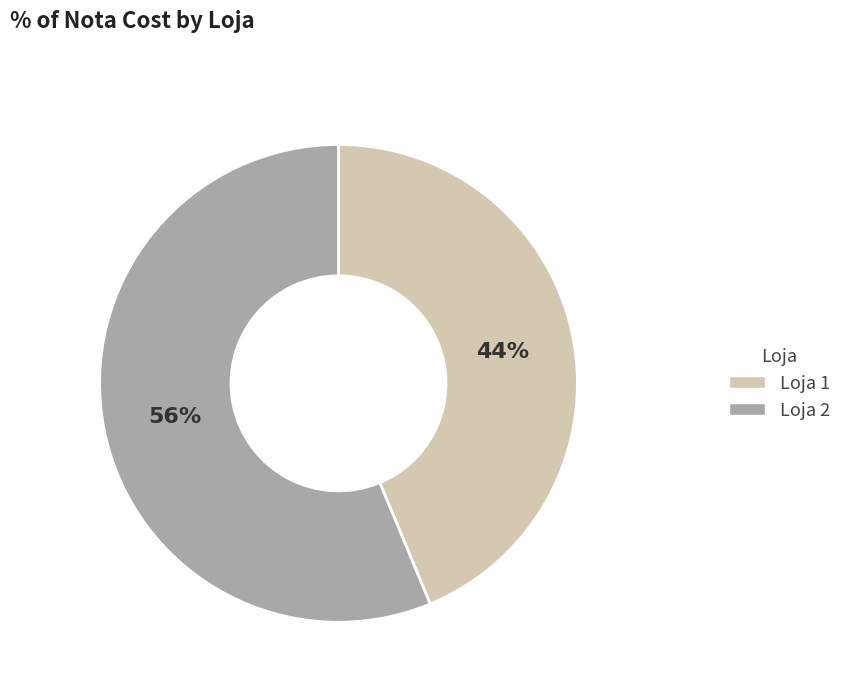

Which category has the biggest portion of the pie?

Loja 2